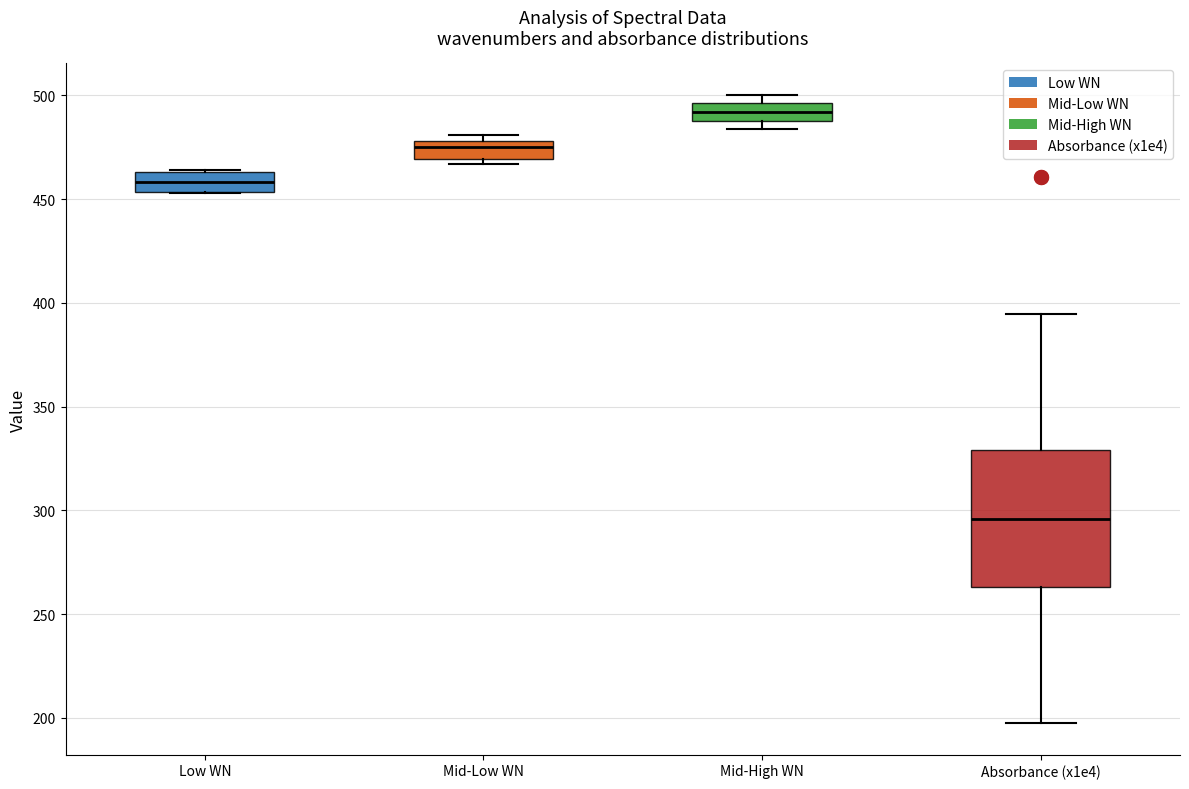

Reading left to right, transcribe this box plot: for each box, give where its median line is, the range the box spans, and where its two whiskers end, as read against the y-axis. The values are not printed on the chart, so give them approximately, as read against the axis.

Low WN: median 460, box 455 to 465, whiskers 455 to 465
Mid-Low WN: median 475, box 470 to 480, whiskers 465 to 480 (just above the box's upper edge)
Mid-High WN: median 490 (inside the box), box 490 to 495, whiskers 485 to 500
Absorbance (x1e4): median 295, box 265 to 330, whiskers 195 to 395